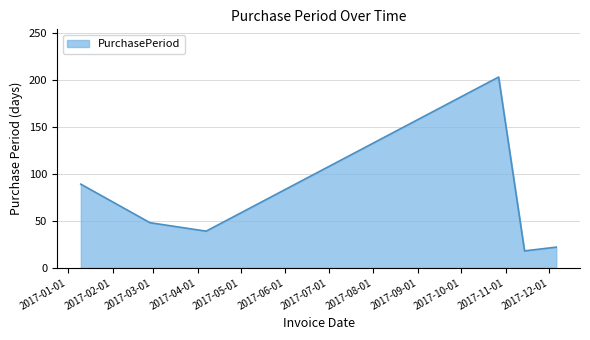

Does the chart have visible grid lines?

Yes